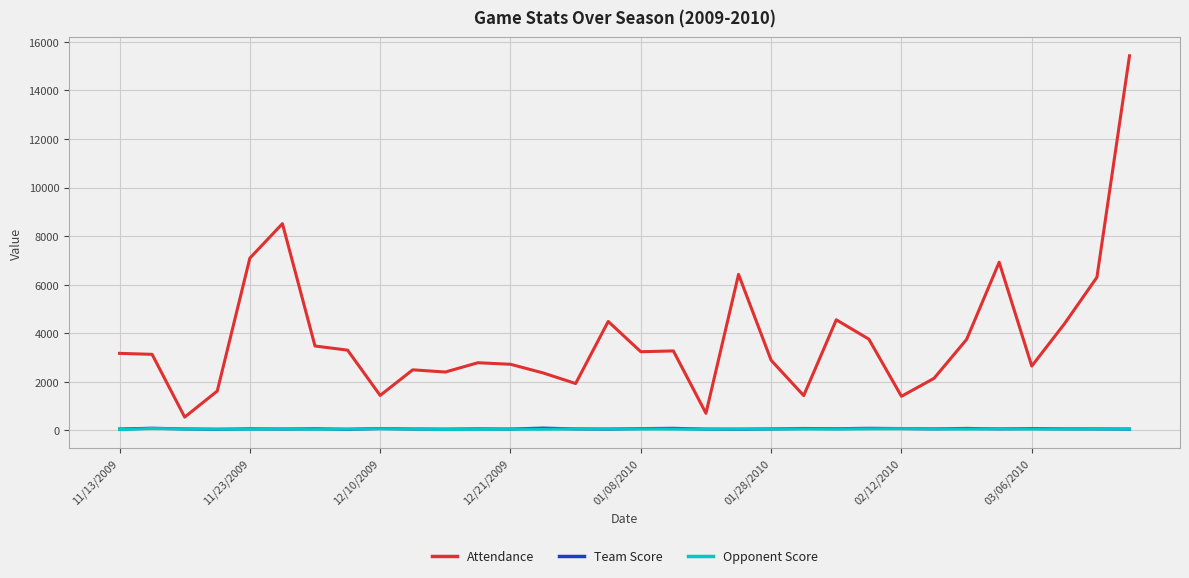

What is the maximum value shown in the chart?

15427